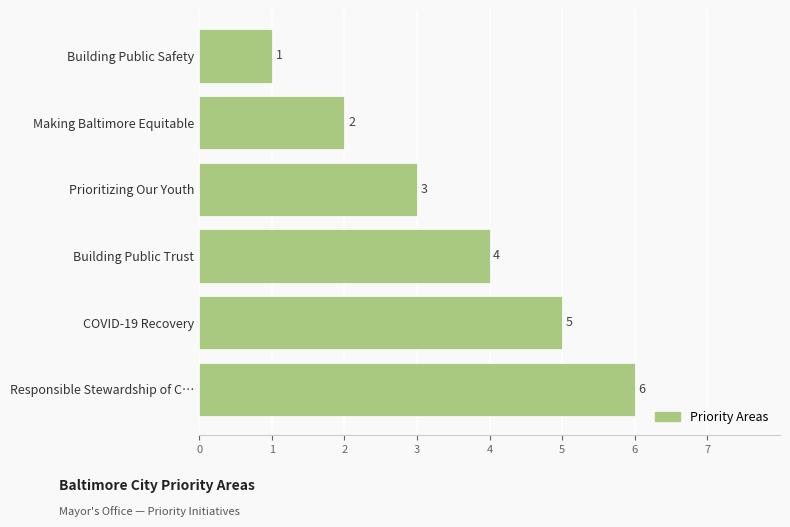

What is the maximum value shown in the chart?

6